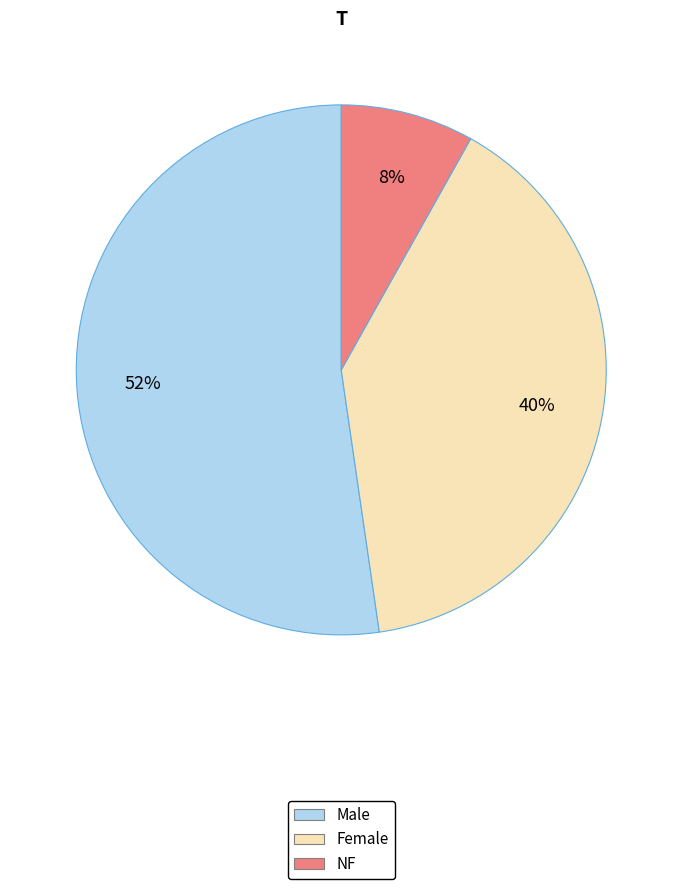

Combined, do NF and Female account for over 50%?

No